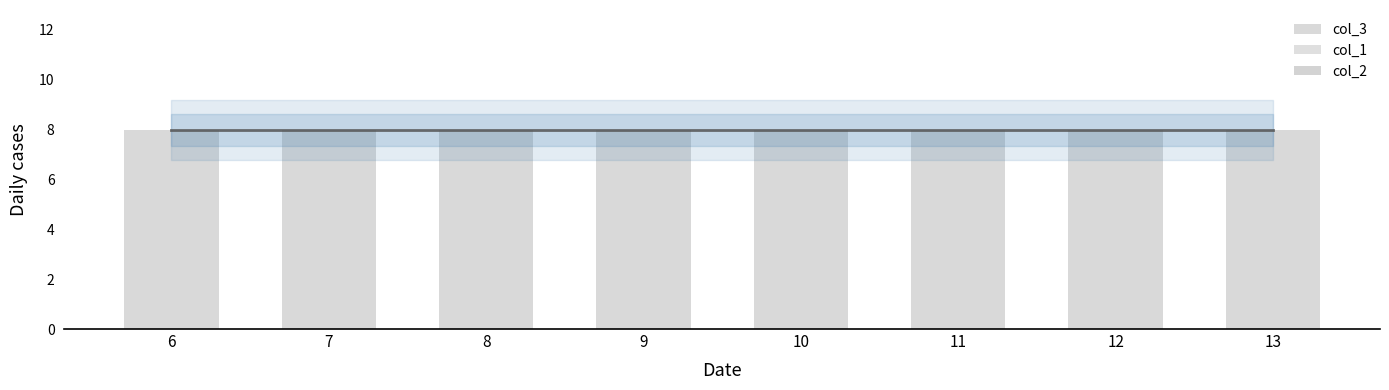

Rank the series at 8 from lowest to highest value.

col_1, col_2, col_3